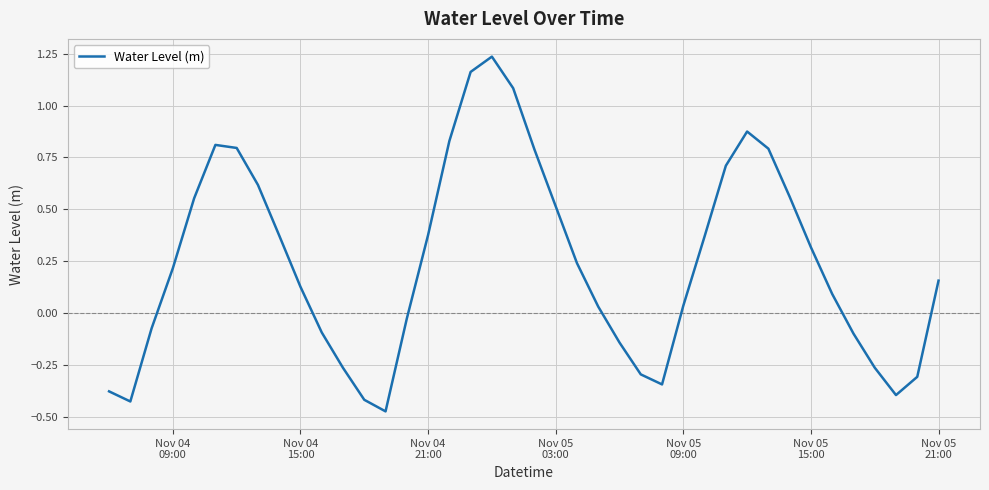

What is the average value?

0.2